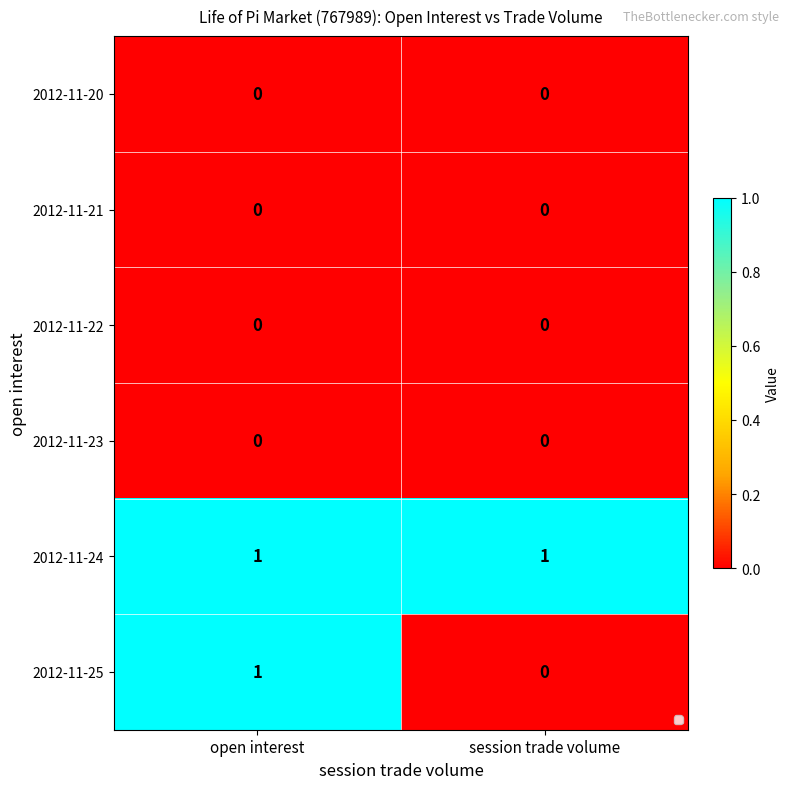

What is the greatest value displayed?

1